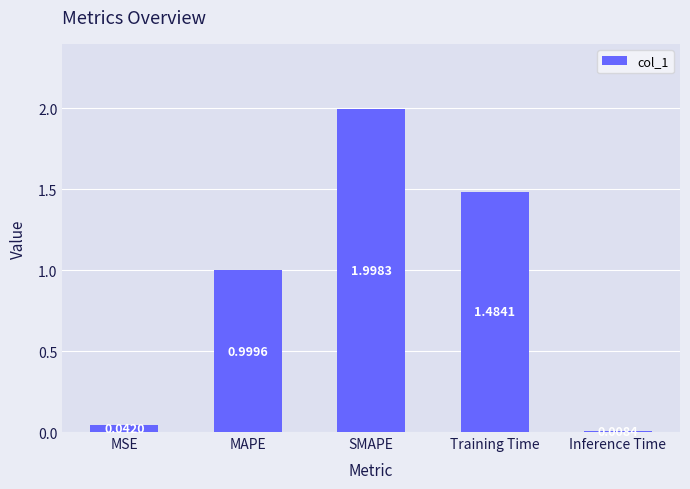

What position from the left is SMAPE?

3